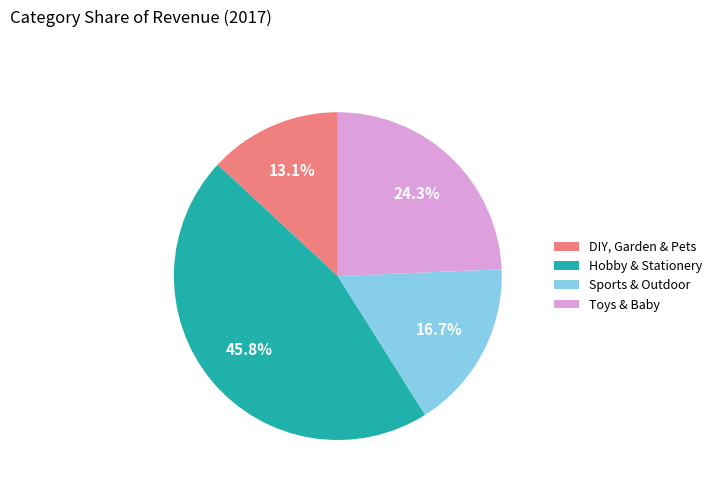

To the nearest percent, what percentage of the pie is DIY, Garden & Pets?

13%